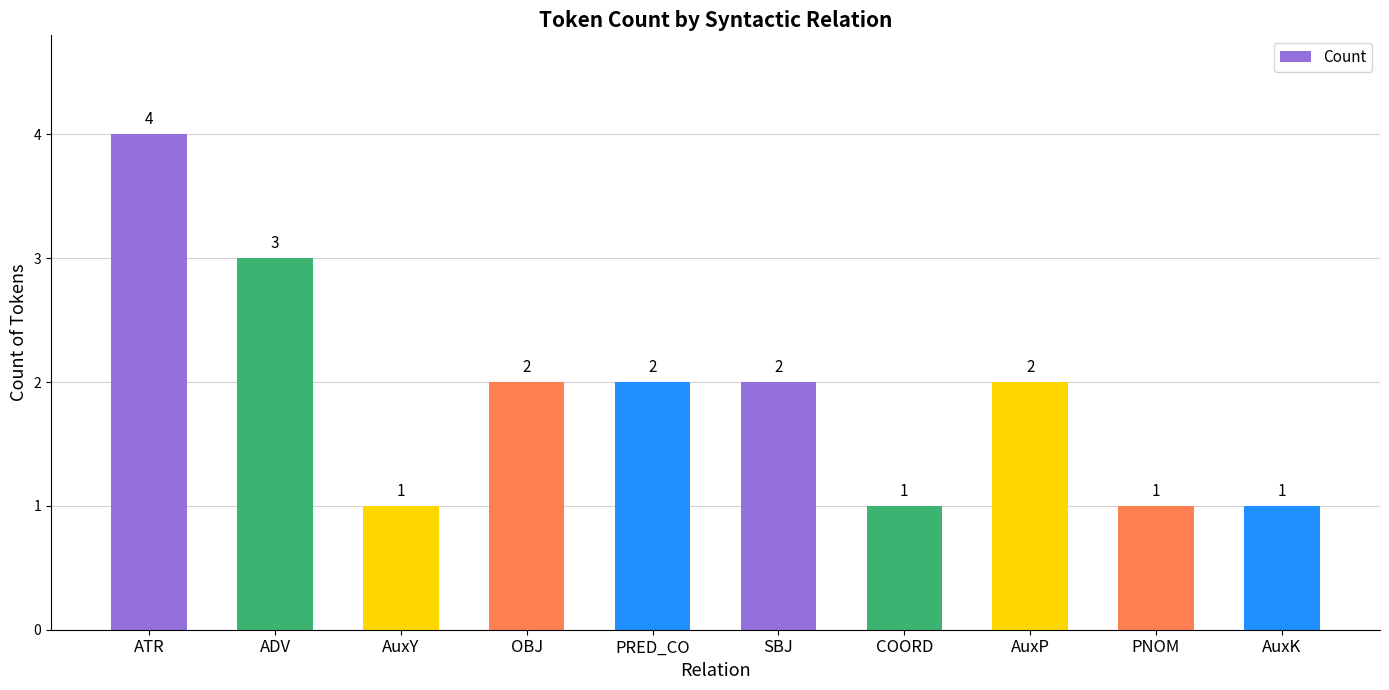

What is the value of the 3rd bar from the left?

1